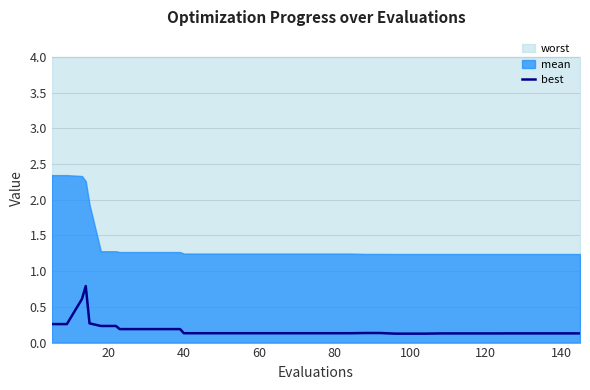

What is the difference between the second highest and minimum values?

0.5